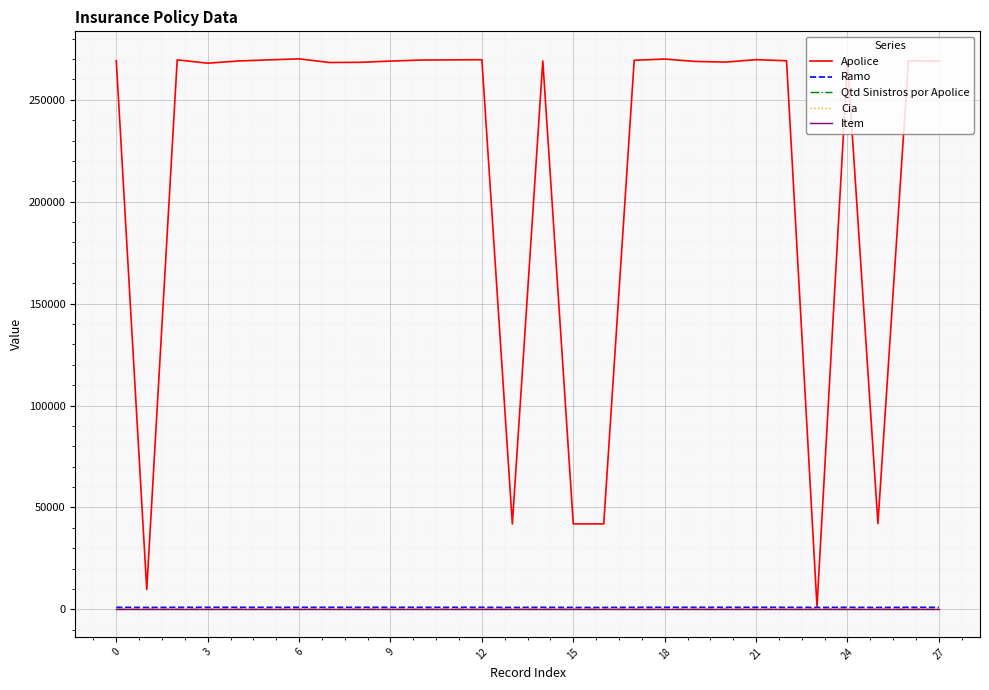

What is the maximum value shown in the chart?

270104